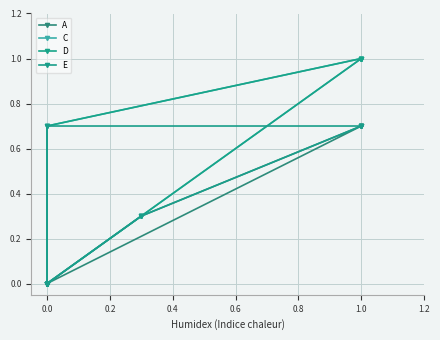

How many E values are between 0 and 1?

10